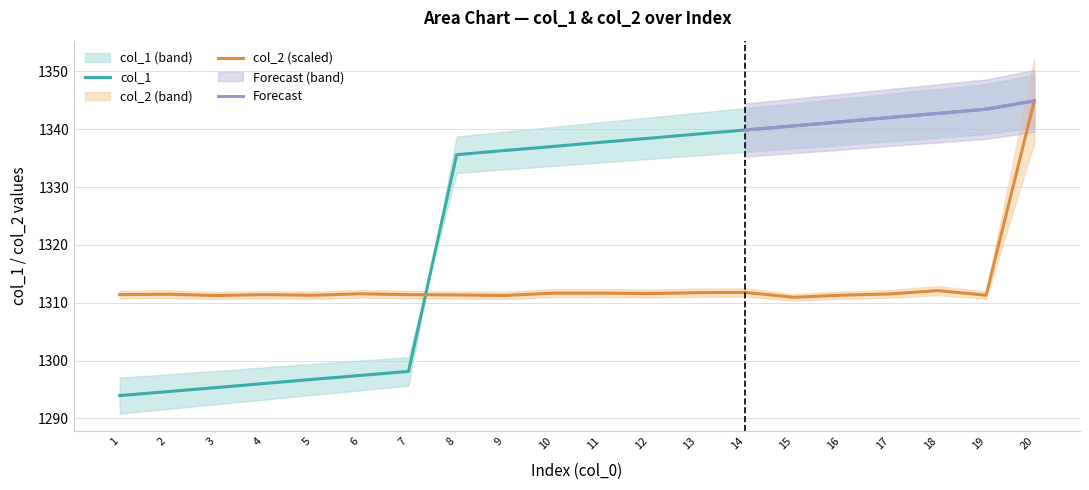

Reading right to left, extract all data points from this chart.

col_1: 1344.9	1343.5	1342.7	1342.0	1341.3	1340.6	1339.9	1339.2	1338.4	1337.7	1337.0	1336.3	1335.6	1298.1	1297.4	1296.7	1296.0	1295.3	1294.6	1293.9
col_2: 1344.9	1311.3	1312.1	1311.5	1311.3	1310.9	1311.8	1311.7	1311.6	1311.7	1311.7	1311.3	1311.3	1311.4	1311.5	1311.3	1311.4	1311.2	1311.5	1311.4